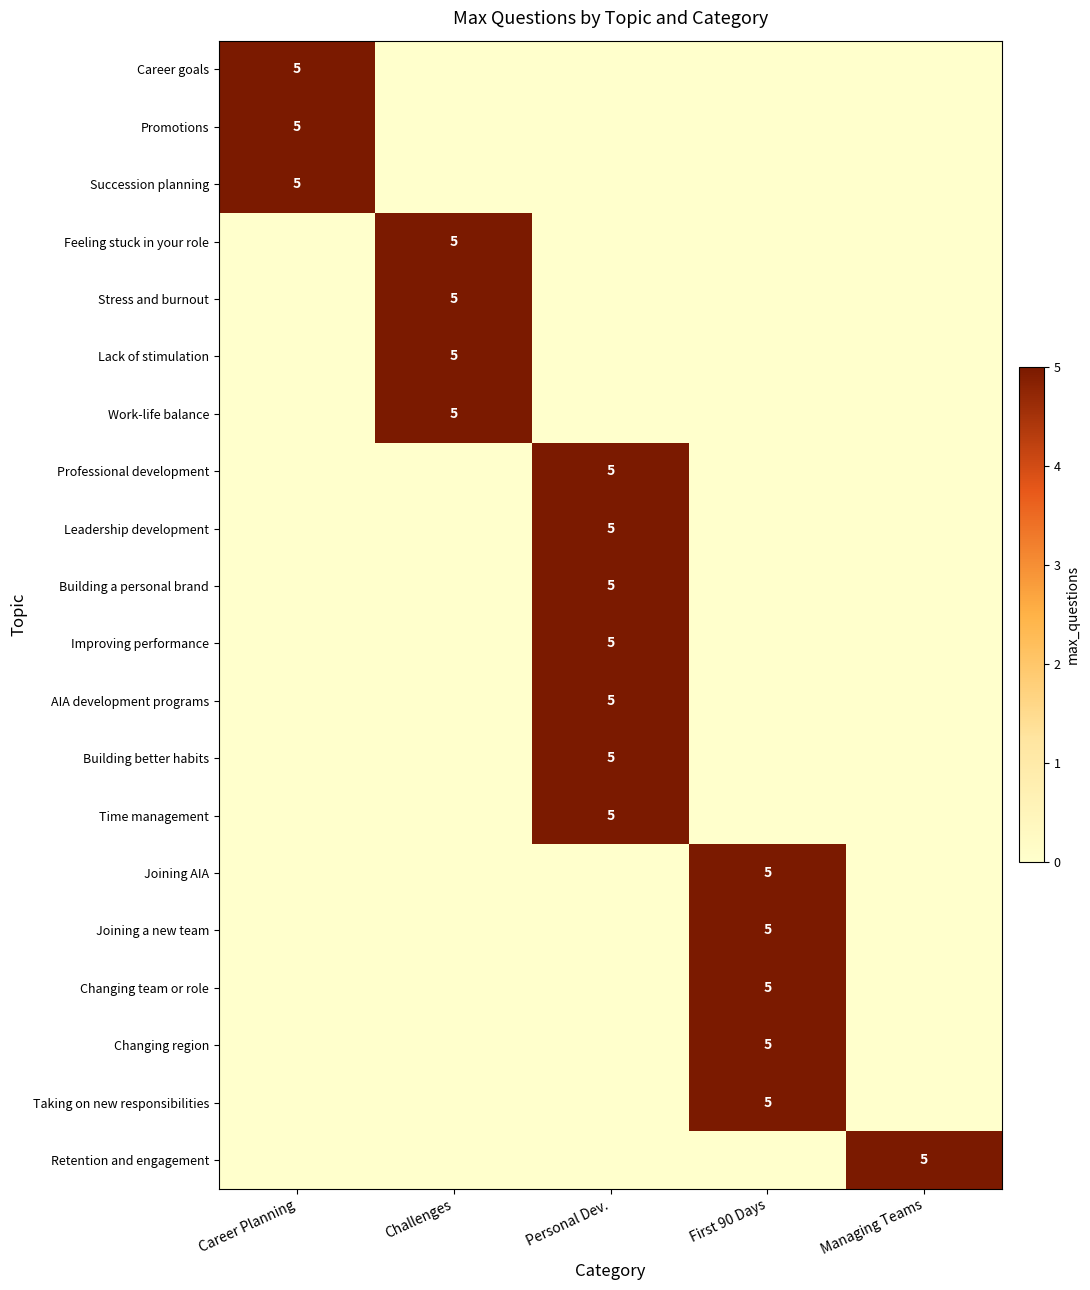

Is it true that Changing region equals 3 at First 90 Days?

False